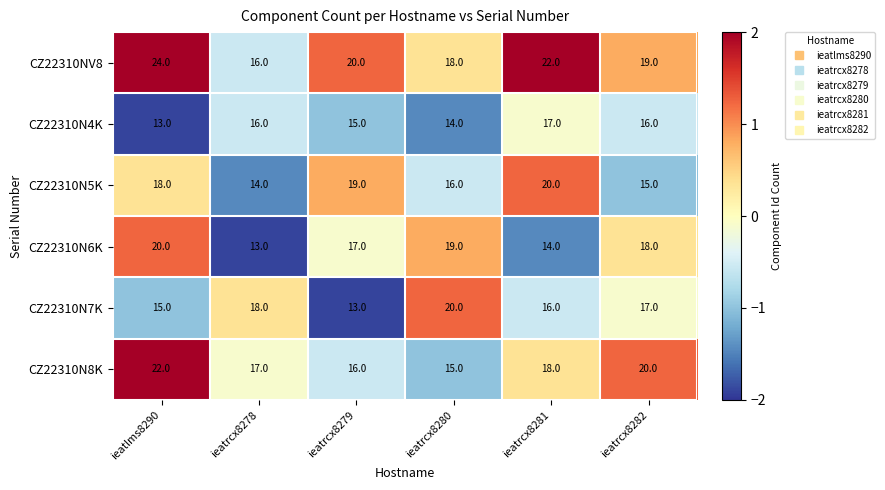

Rank the series at ieatrcx8280 from highest to lowest value.

CZ22310N7K, CZ22310N6K, CZ22310NV8, CZ22310N5K, CZ22310N8K, CZ22310N4K